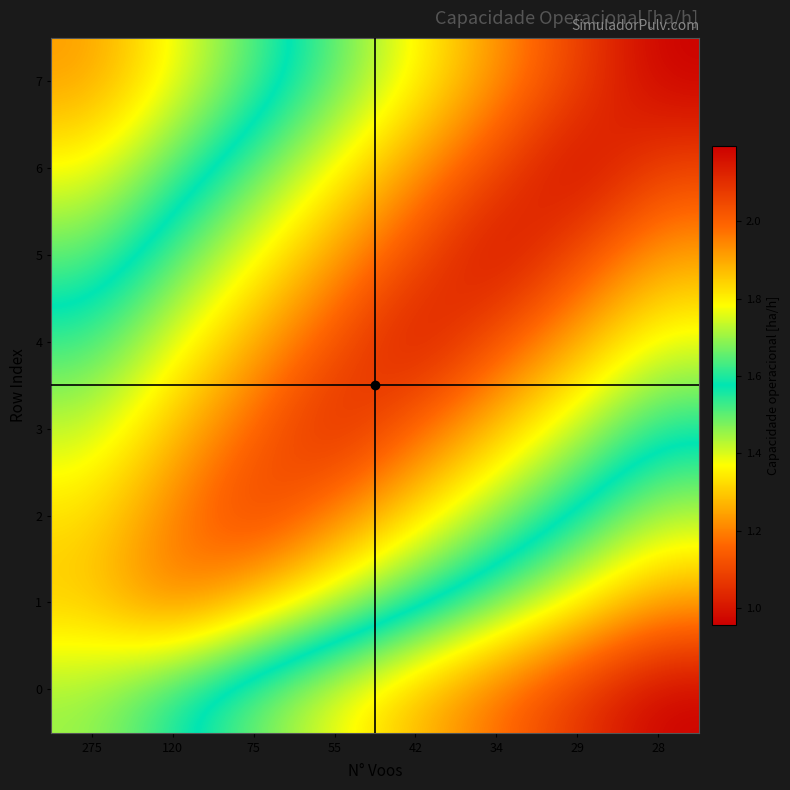

Which has a higher value, 75 or 120?

120